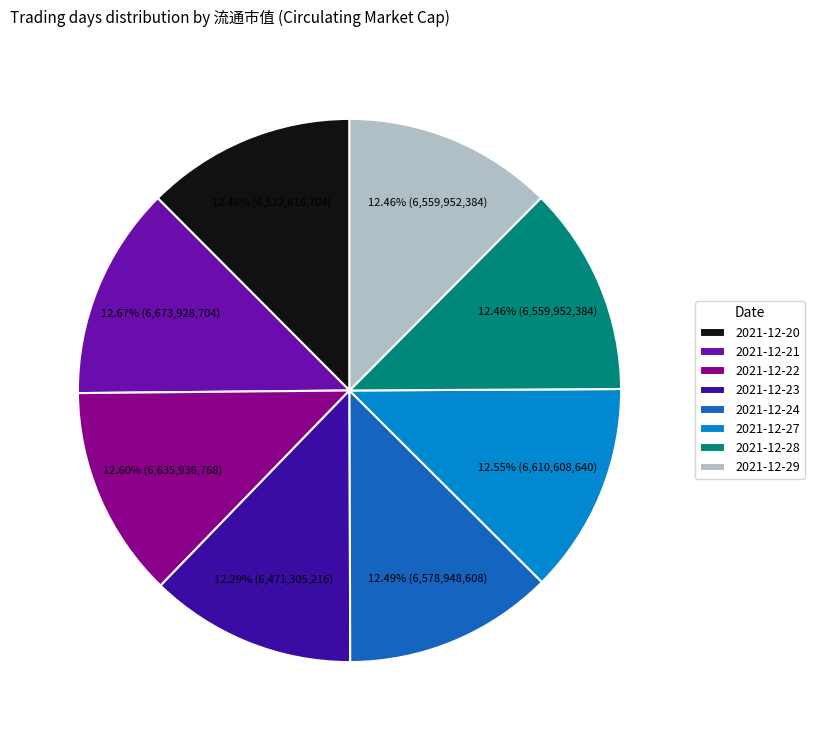

How many segments does this pie chart have?

8